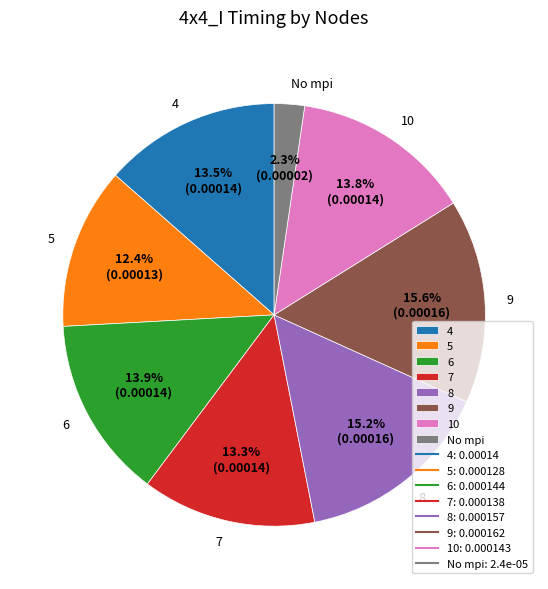

What percentage is NOT represented by 7?

86.7%